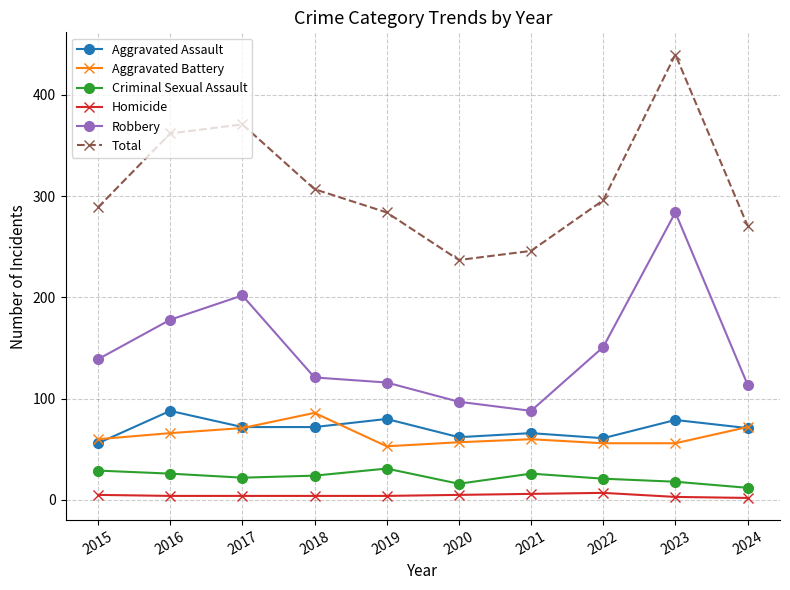

How many data points in Robbery are less than 139?

5